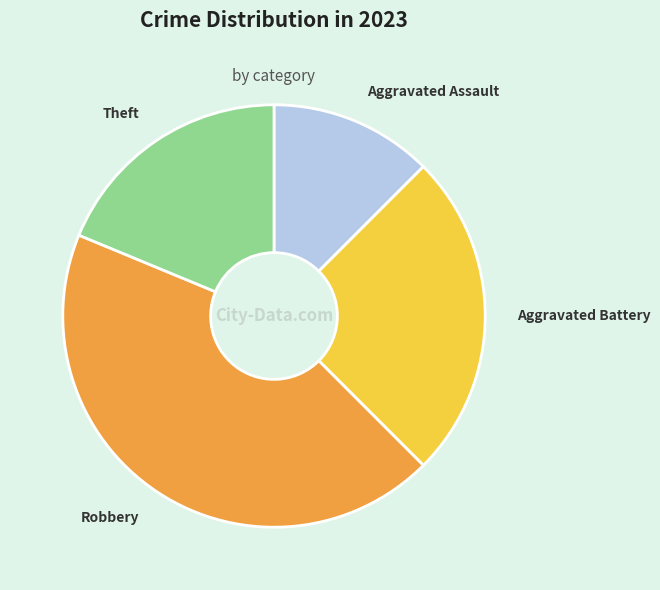

What is the largest slice in the pie chart?

Robbery